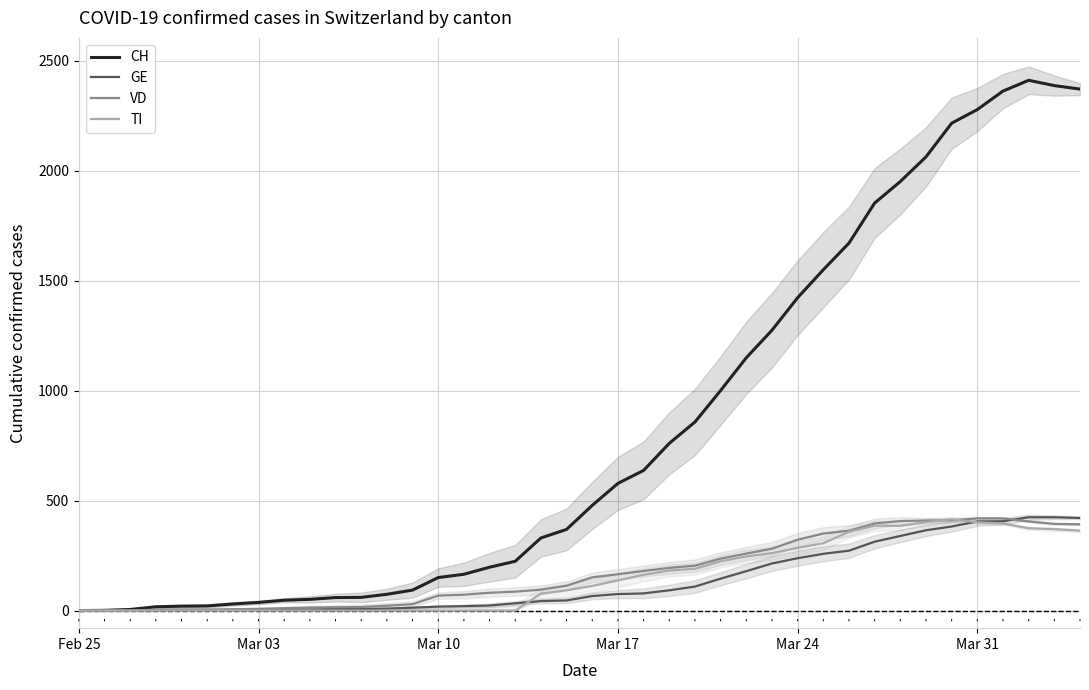

What is the maximum value for CH?

2410